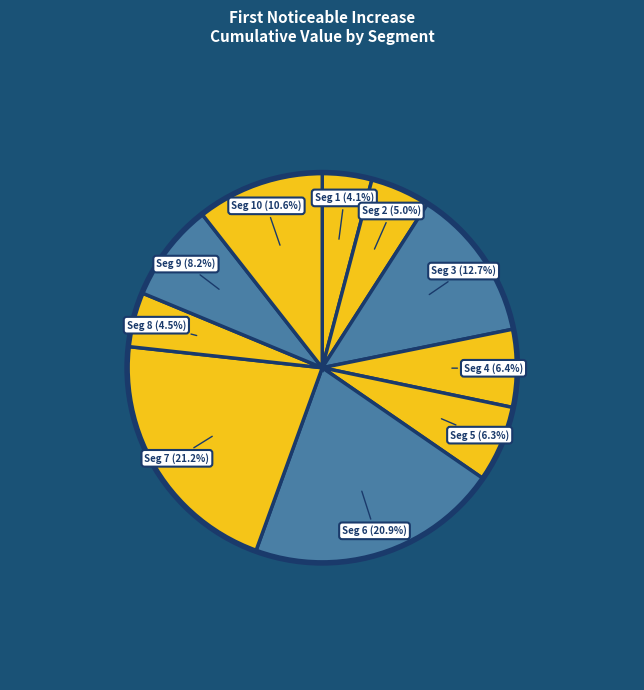

Does any single category account for the majority?

No